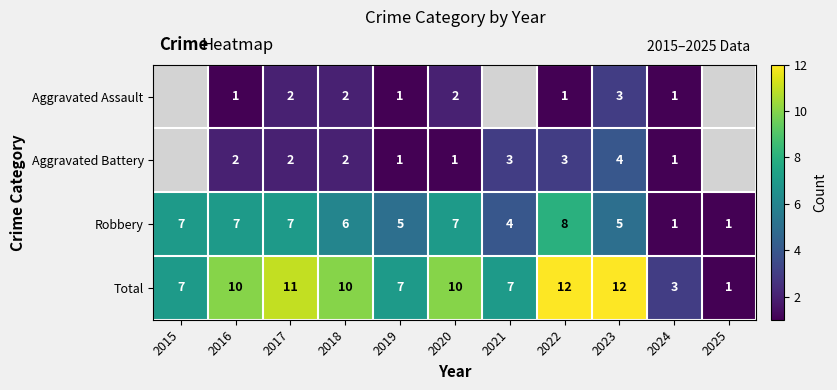

What is the difference between the highest and lowest values at 2017?

9